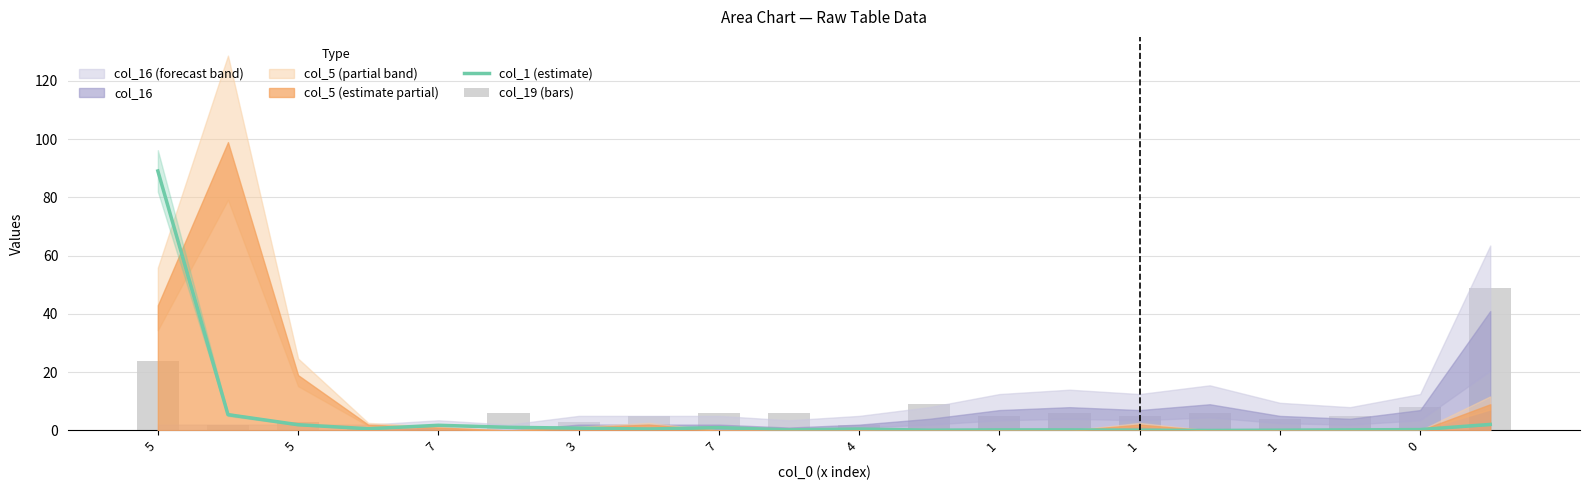

What is the sum of the col_1 (estimate) values at 19 and 5?

7.5